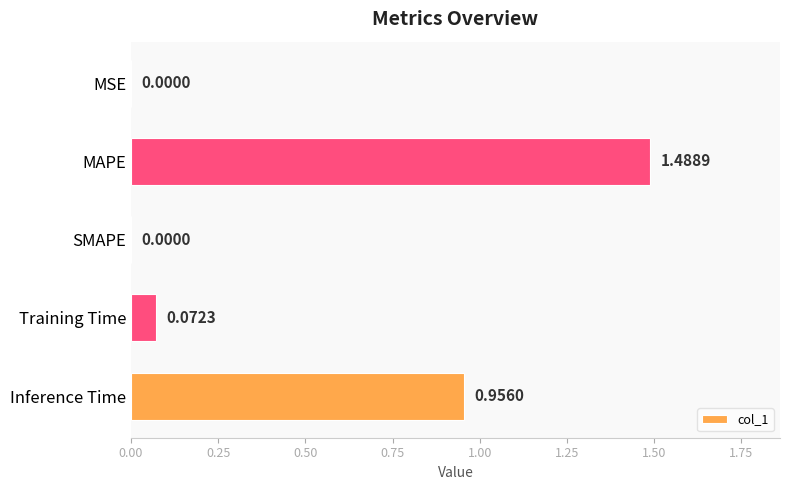

Which label corresponds to the largest value in the chart?

MAPE